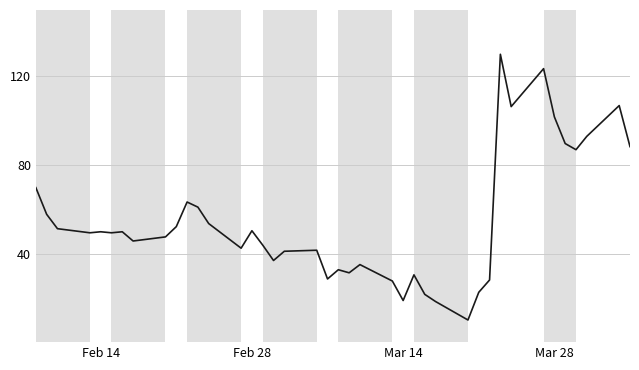

What is the maximum value shown in the chart?

130.0